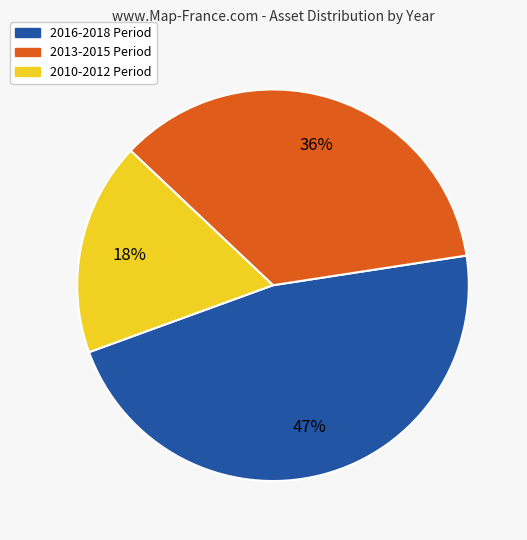

Is there a majority slice in this chart?

No